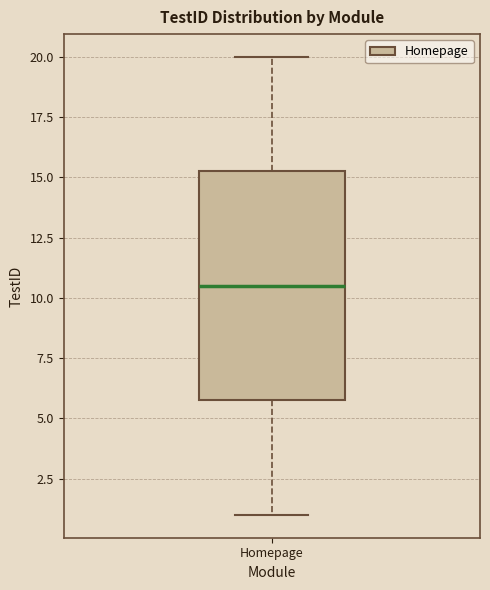

Transcribe this box plot: give where the median line is, the range the box spans, and where the two whiskers end, as read against the y-axis. The values are not printed on the chart, so give them approximately, as read against the axis.

median 10.5, box 6.0 to 15.5, whiskers 1.0 to 20.0